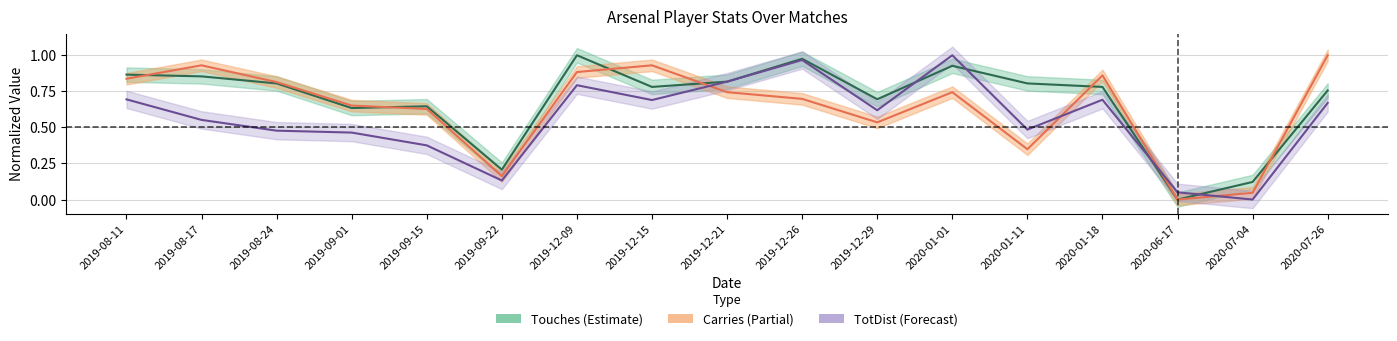

How many times do Carries and TotDist cross each other?

4